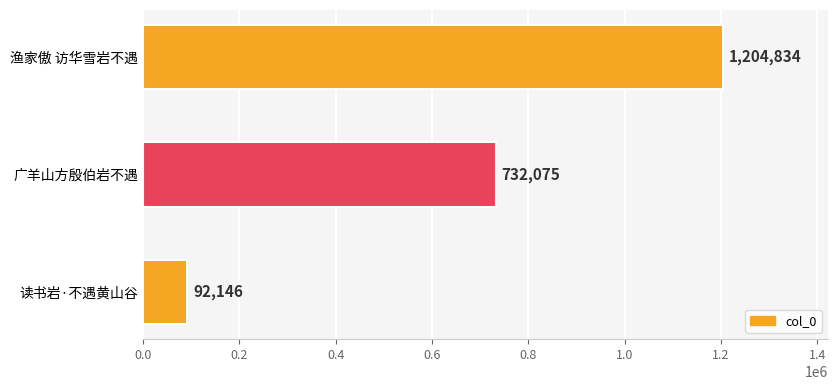

Where is the data nearest to the value 648490?

广羊山方殷伯岩不遇